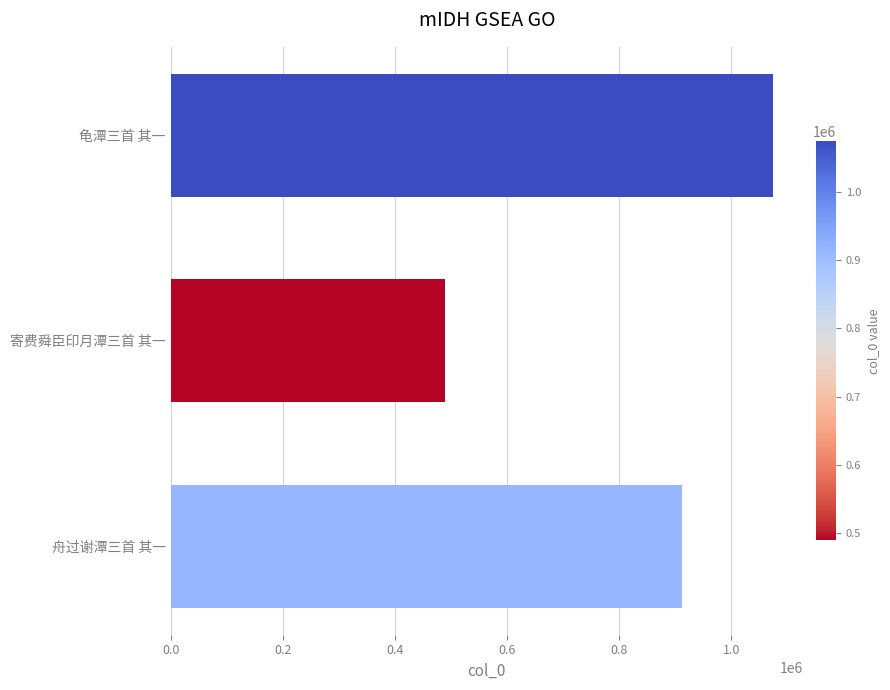

How many categories are shown in the chart?

3